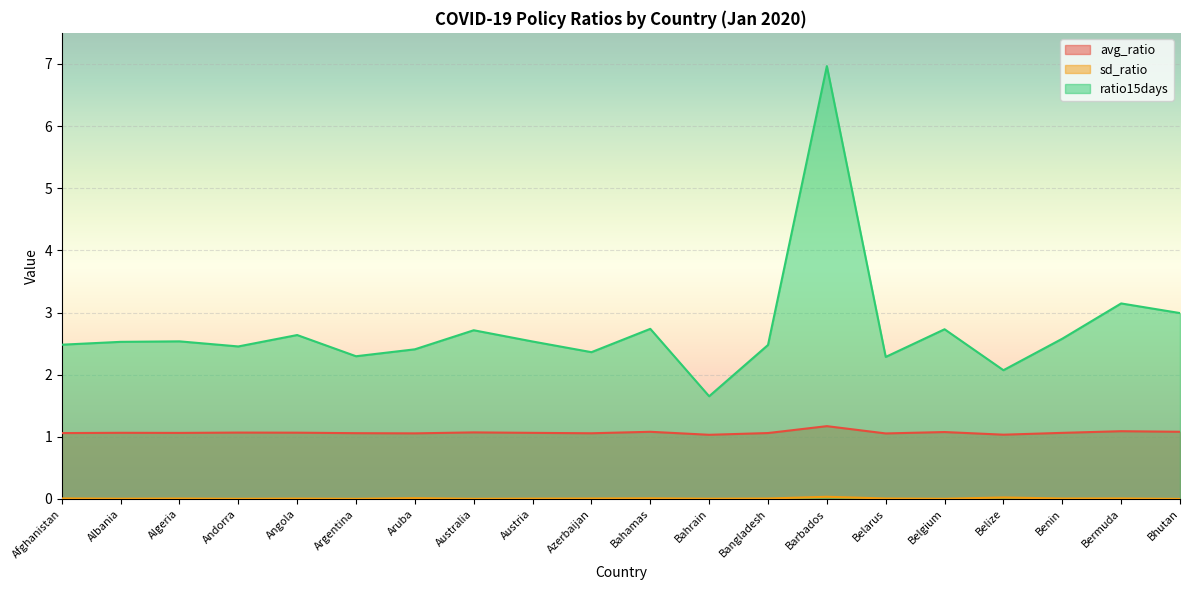

At which label does sd_ratio reach its minimum?

Bhutan